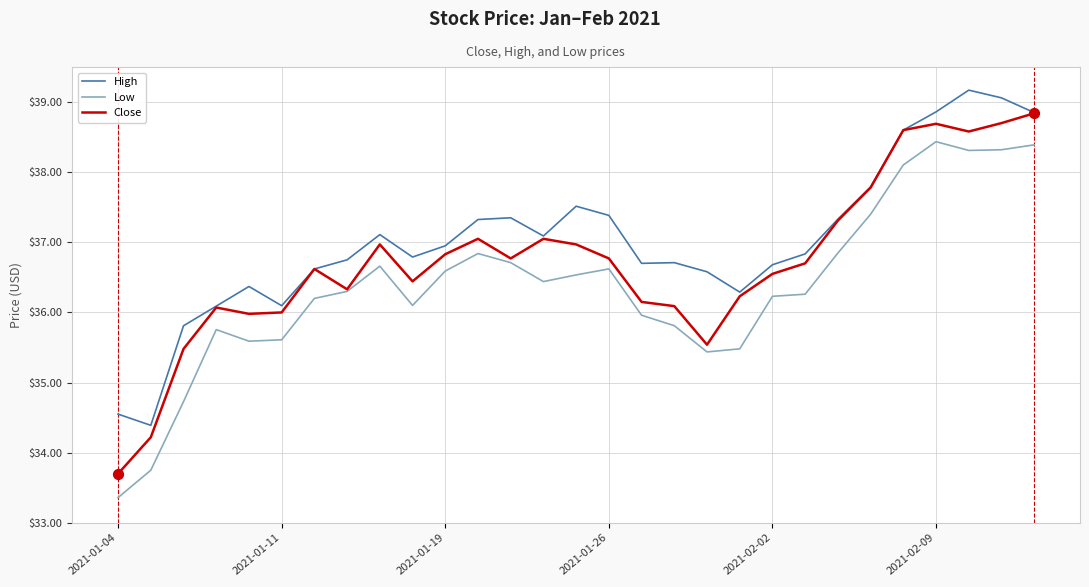

List the series in order of their overall mean, lowest first.

Low, Close, High